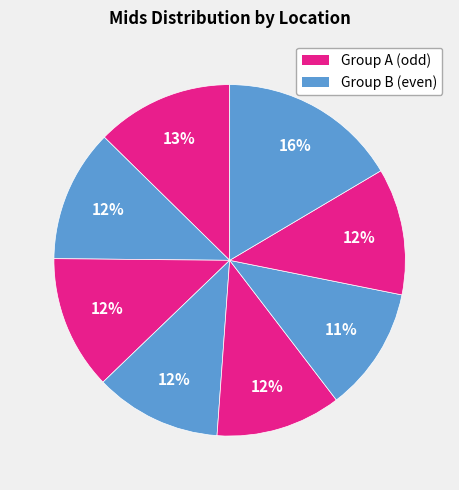

How many segments does this pie chart have?

8